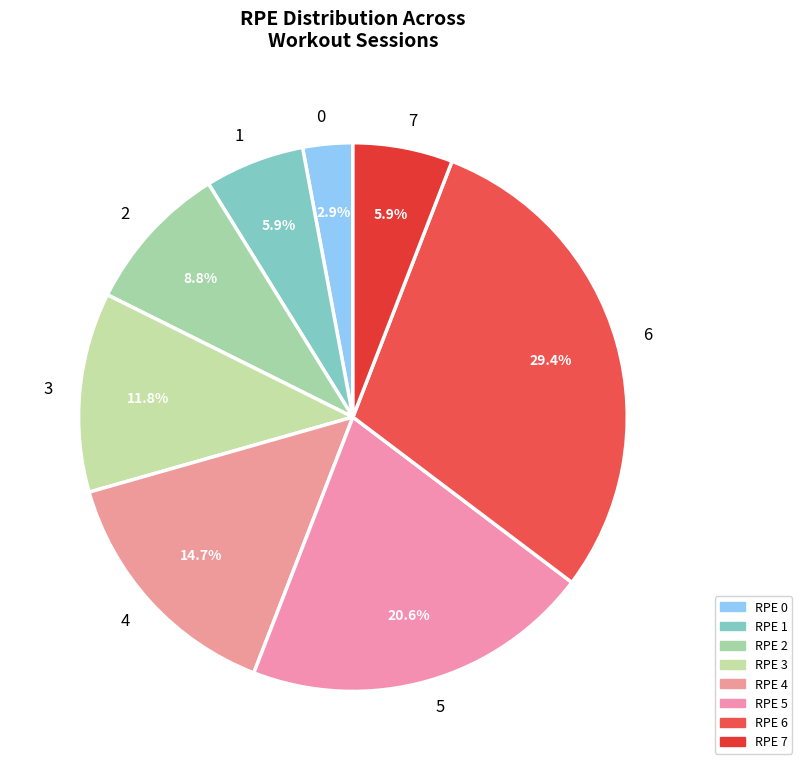

Count the number of slices in the pie.

8